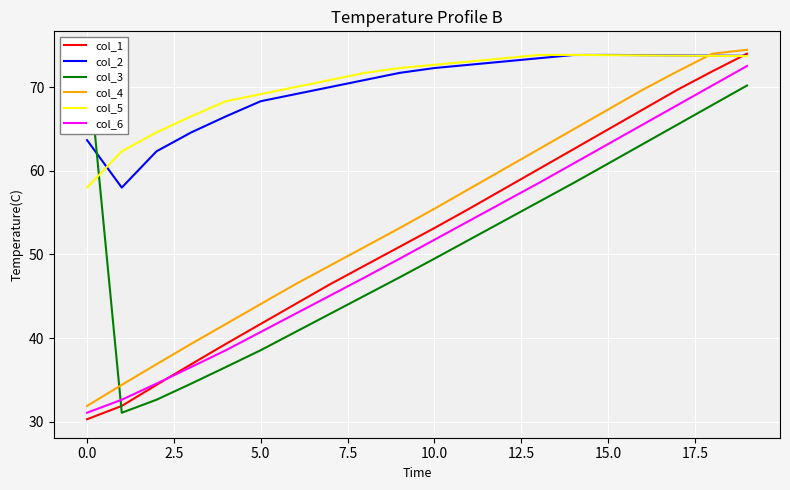

Count the number of categories in the chart.

20